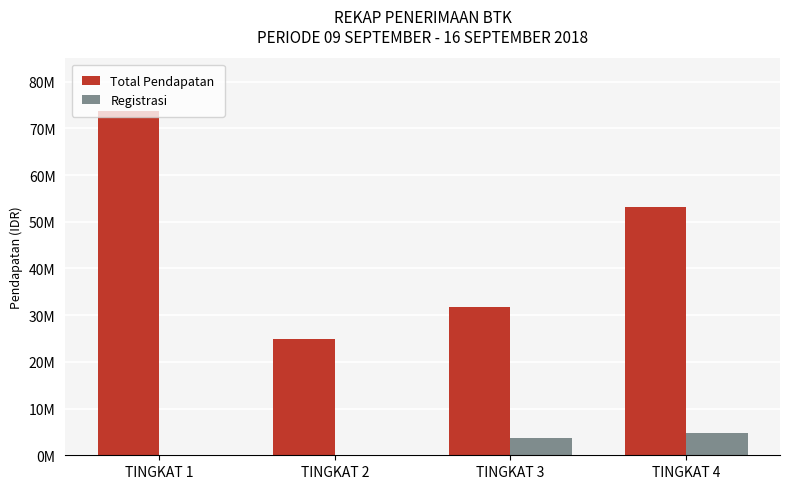

What are all the series names shown in the legend?

Total Pendapatan, Registrasi